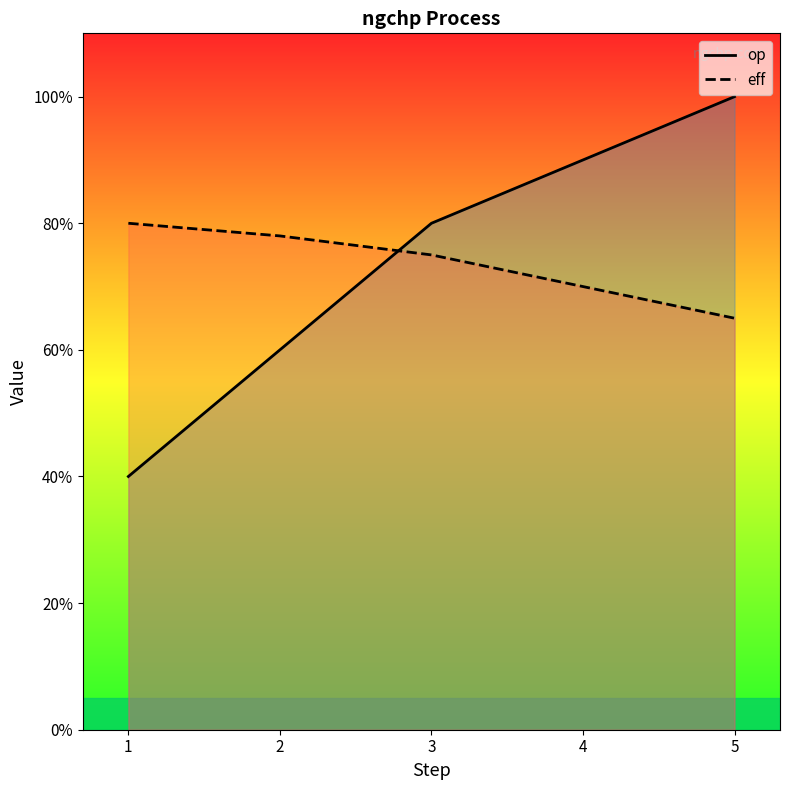

What are all the series names shown in the legend?

op, eff